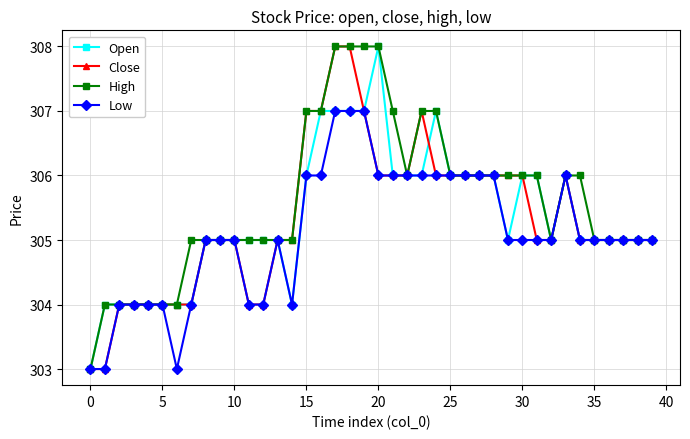

What is the lowest value of the Open series?

303